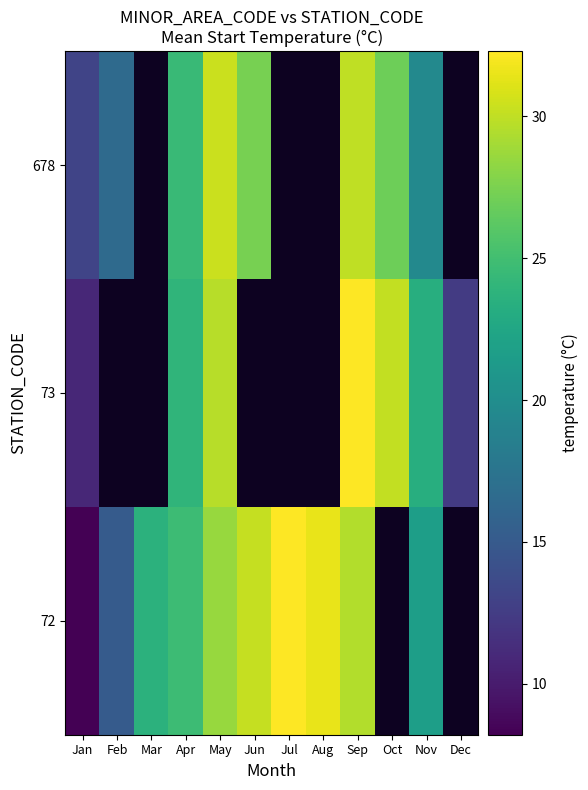

Where is 73 nearest to the value 21?

Nov